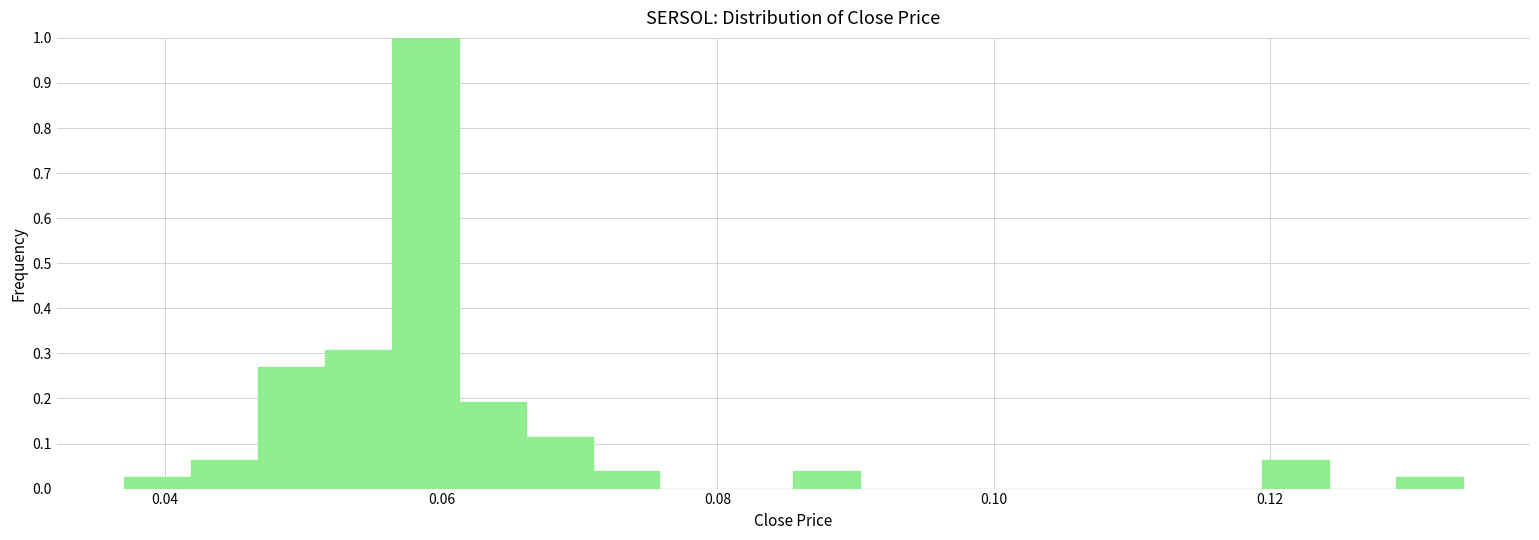

Read against the x-axis, roughly where is the centre of the tallest bar?

0.058